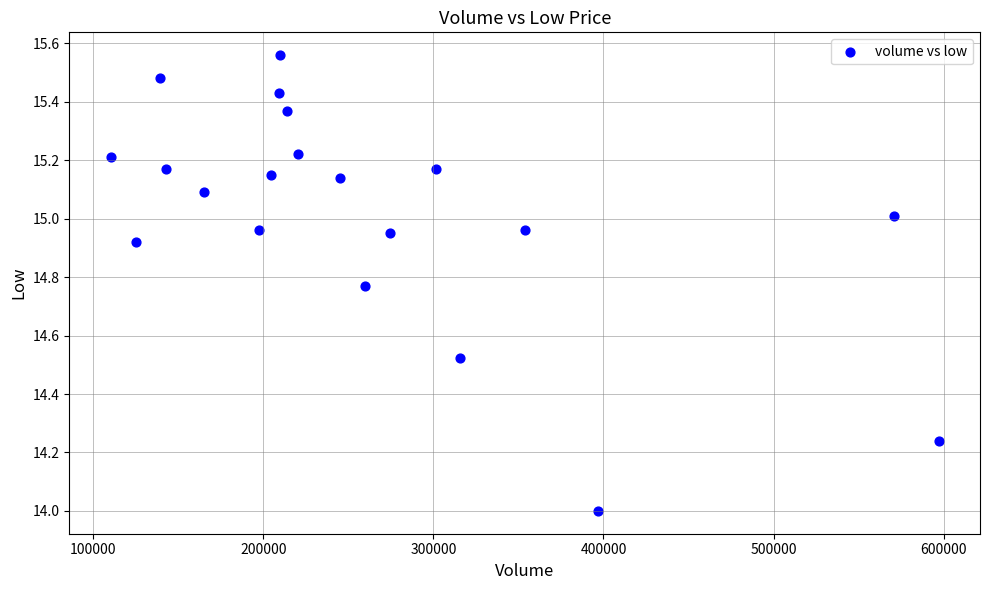

What is the range of X values (max minus min)?

486600.0